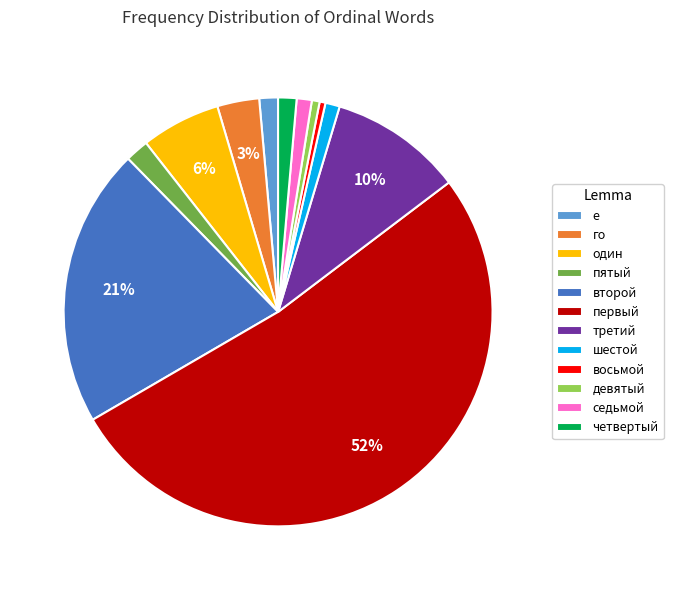

Between девятый and один, which is larger?

один